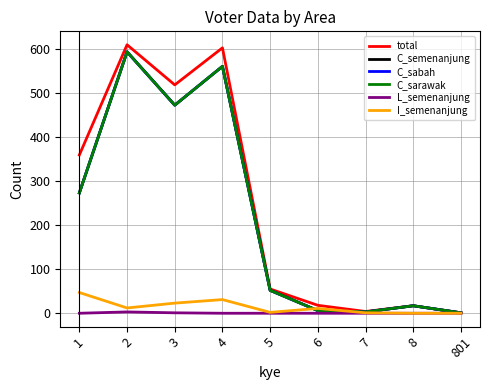

Where is the first local minimum for C_semenanjung?

3